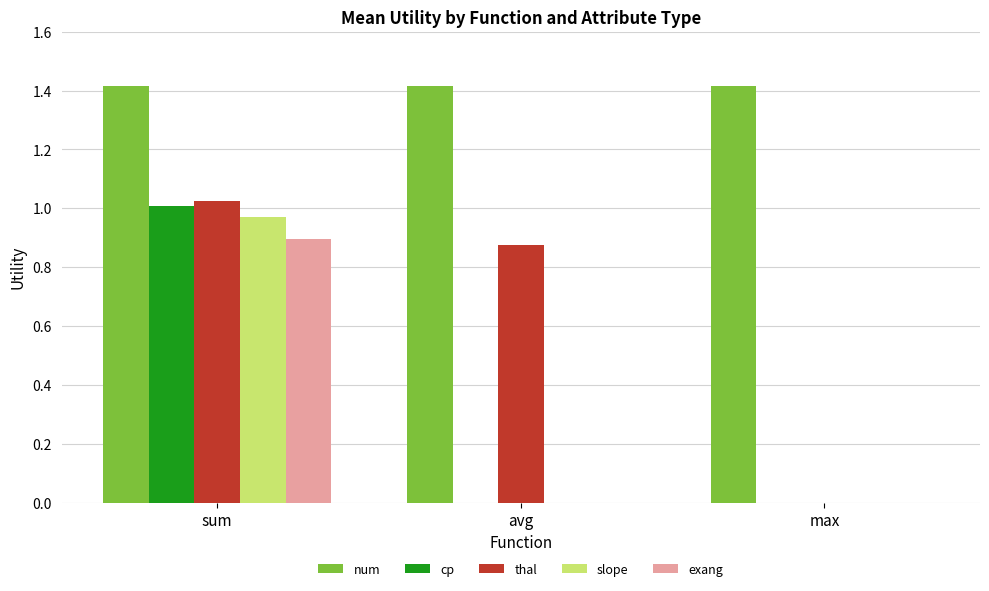

At which label does slope reach its peak?

sum